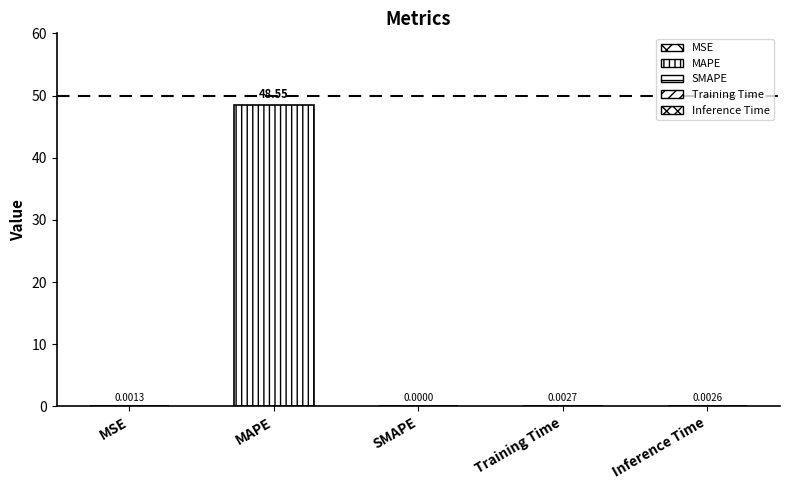

What position from the right is SMAPE?

3